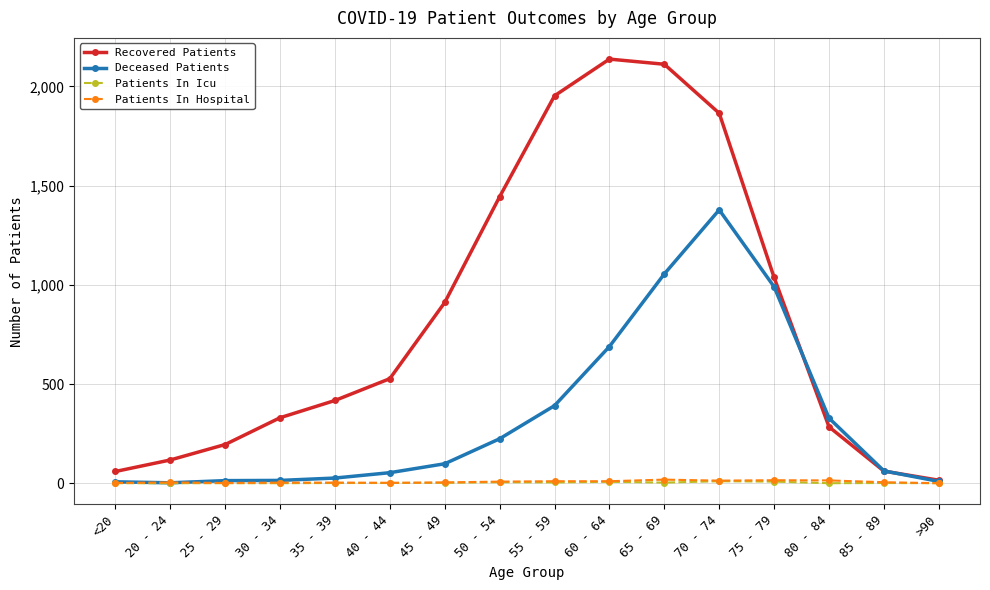

How many data points does each series have?

16